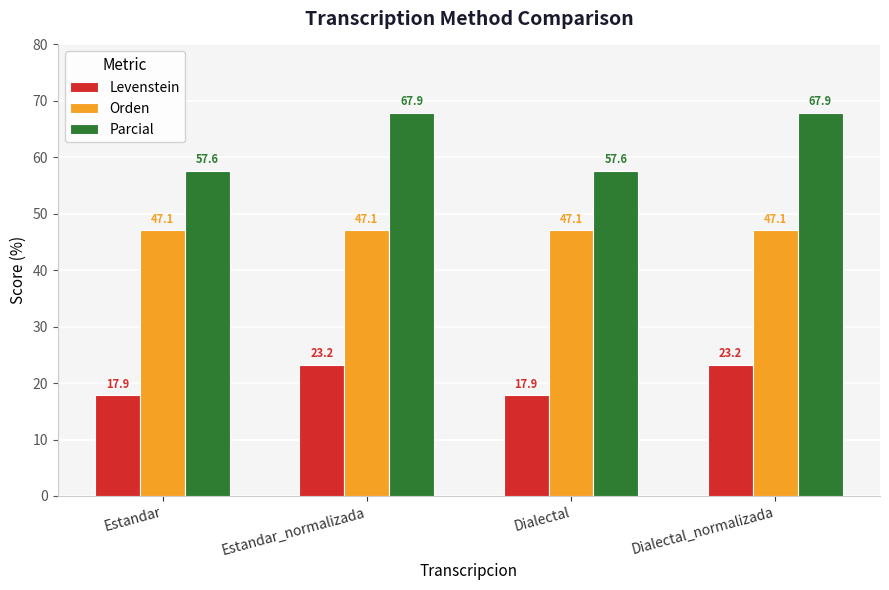

Reading left to right, list all the values displayed in this chart.

Levenstein: 17.9	23.2	17.9	23.2
Orden: 47.1	47.1	47.1	47.1
Parcial: 57.6	67.9	57.6	67.9